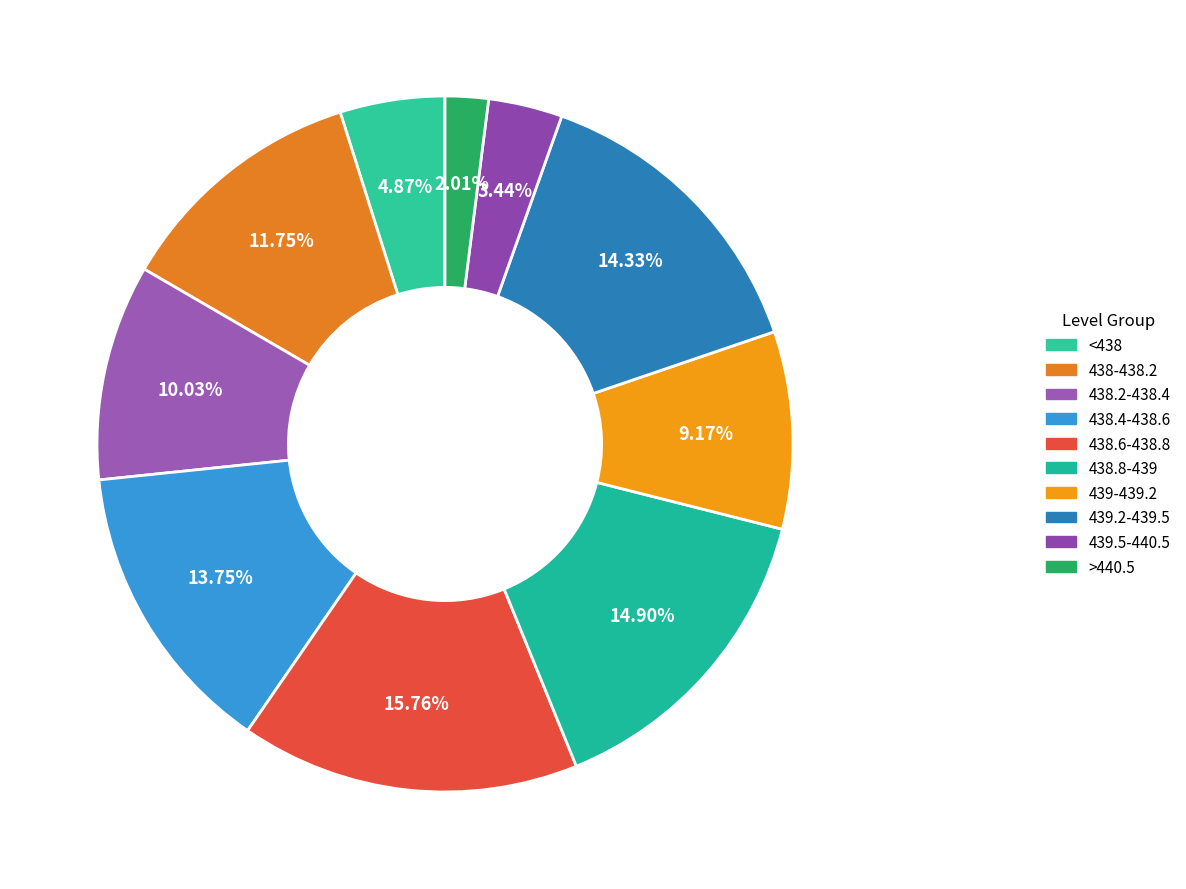

Is it true that <438 is 5% of the pie?

True